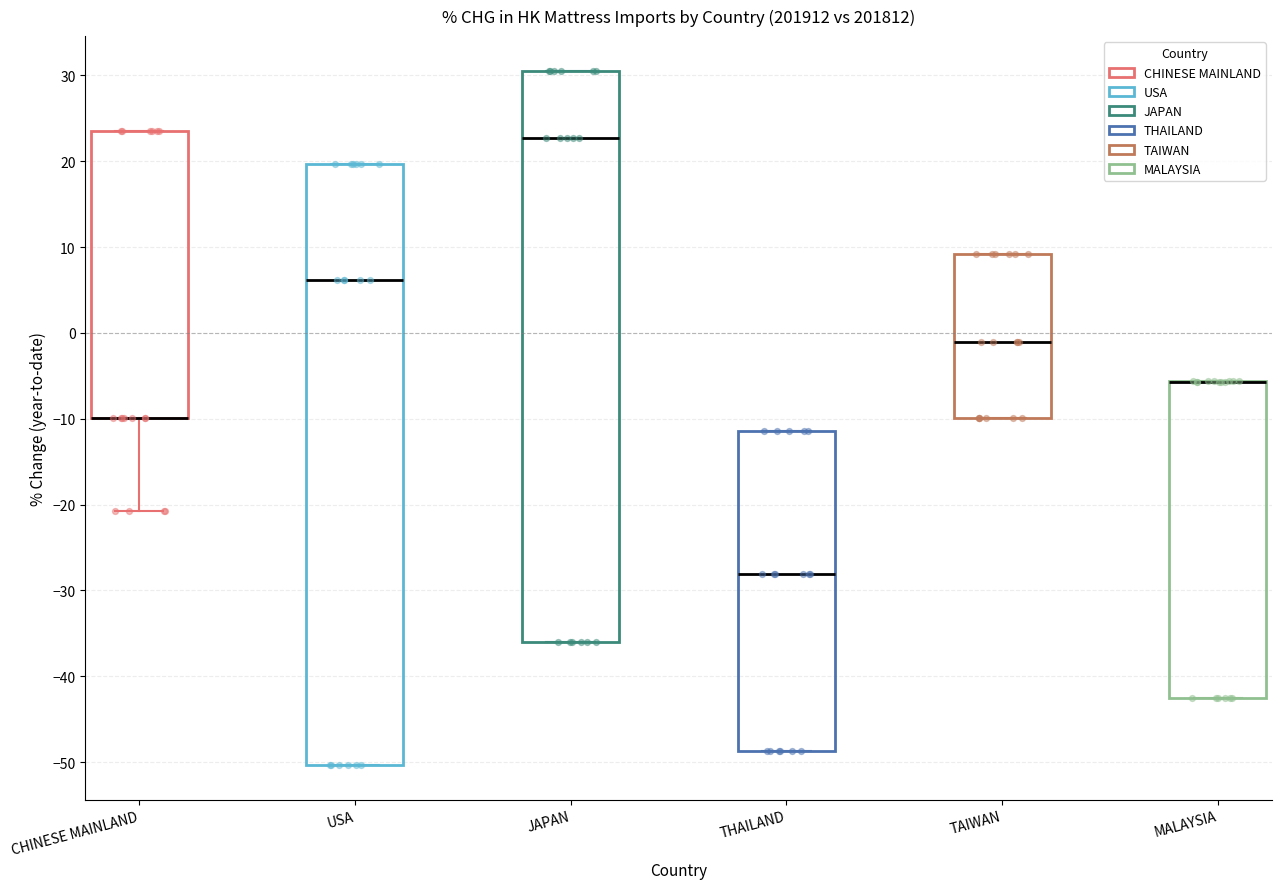

Reading left to right, read every box against the y-axis: the position of its median line, the range the box covers, and the ends of its whiskers. The values are not printed on the chart, so give them approximately, as read against the axis.

CHINESE MAINLAND: median -10 (drawn on the box's lower edge), box -10 to 23, whiskers -21 to 23
USA: median 6, box -50 to 20, whiskers -50 to 20
JAPAN: median 23, box -36 to 31, whiskers -36 to 31
THAILAND: median -28, box -49 to -11, whiskers -49 to -11
TAIWAN: median -1, box -10 to 9, whiskers -10 to 9
MALAYSIA: median -6 (drawn on the box's upper edge), box -43 to -6, whiskers -43 to -6